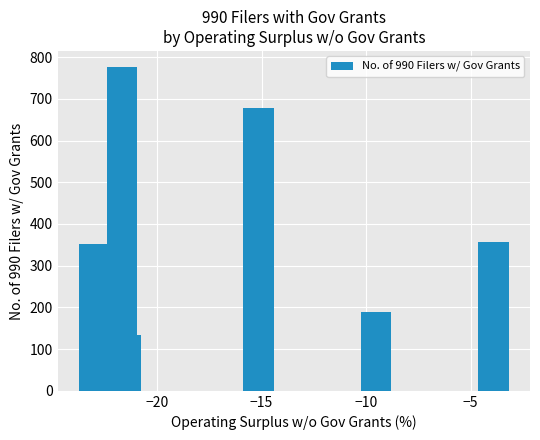

What is the greatest value displayed?

776